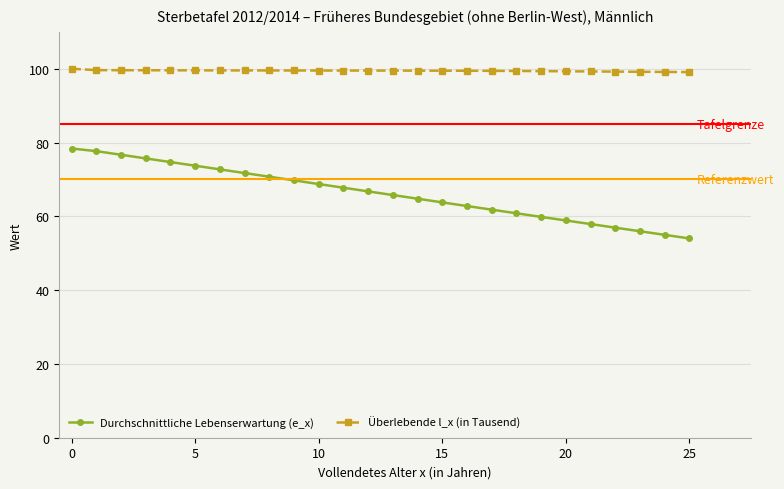

True or false: Durchschnittliche Lebenserwartung (e_x) and Überlebende l_x (in Tausend) intersect in this chart.

False